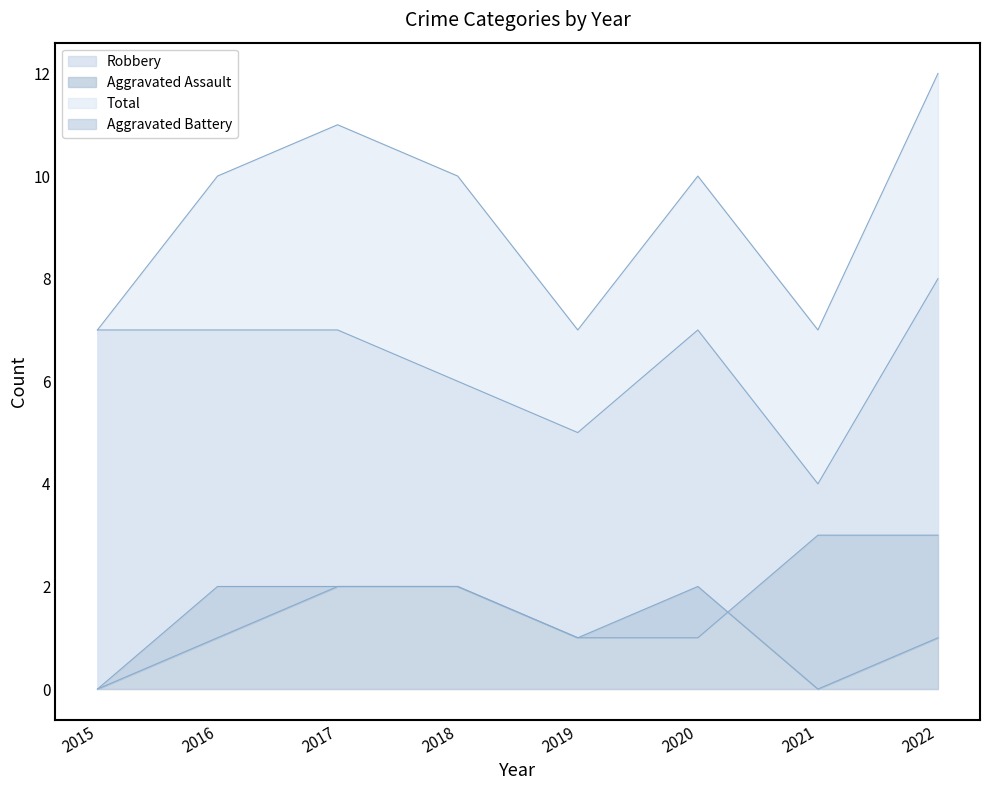

Between 2018 and 2022, which series saw the biggest shift?

Robbery